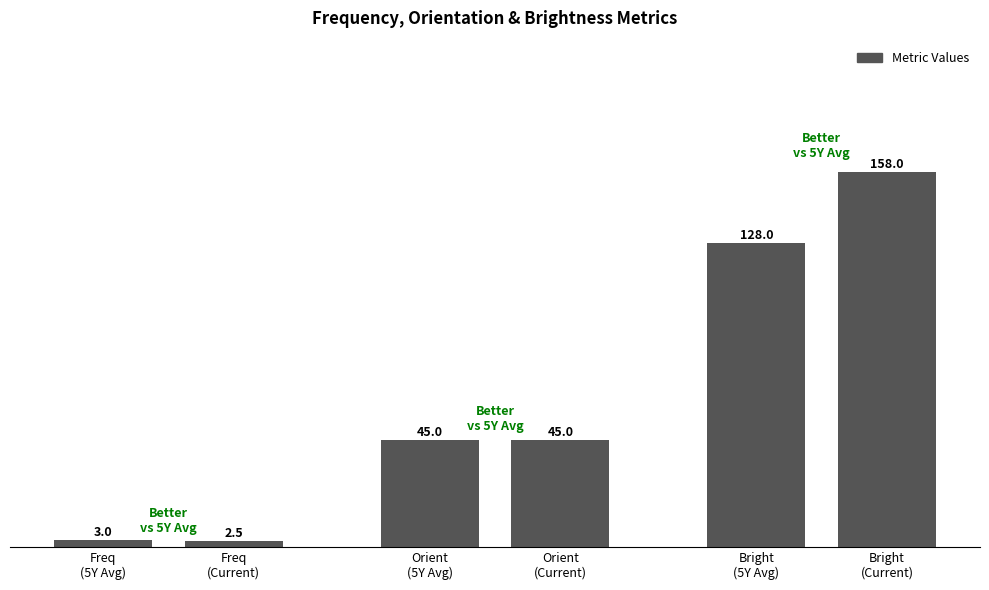

What is the maximum value shown in the chart?

158.0